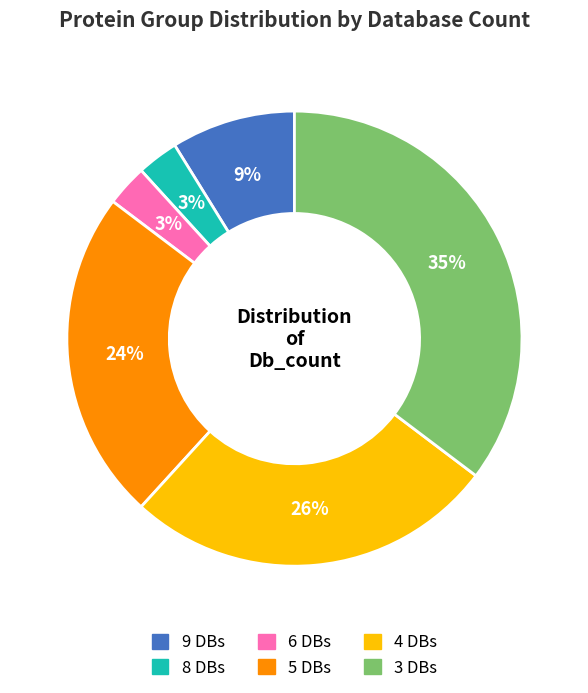

To the nearest percent, what is the average slice percentage?

17%